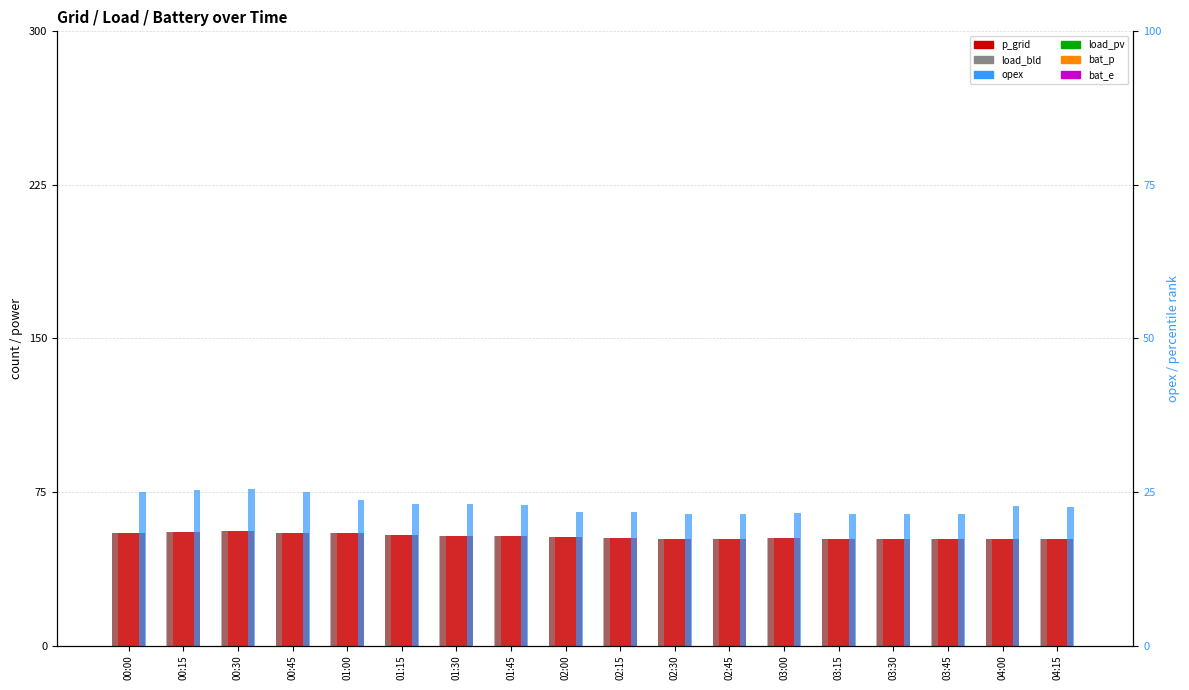

What is the spread (max minus min) of values at 02:15?

52.7